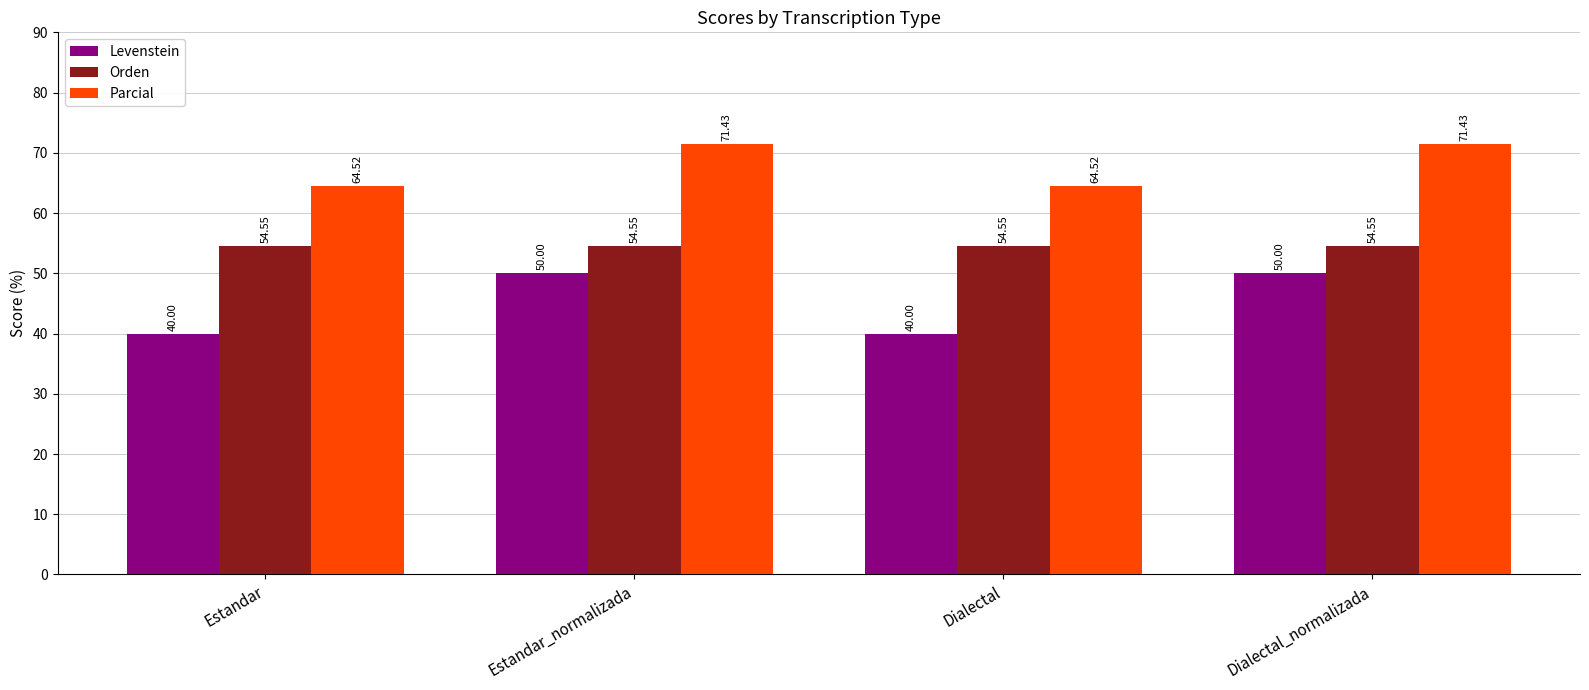

Is it true that Parcial equals 43.3 at Dialectal?

False